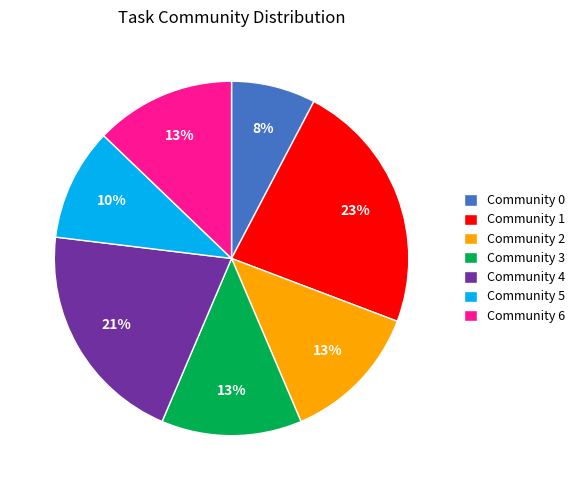

To the nearest percent, what portion does Community 5 represent?

10%